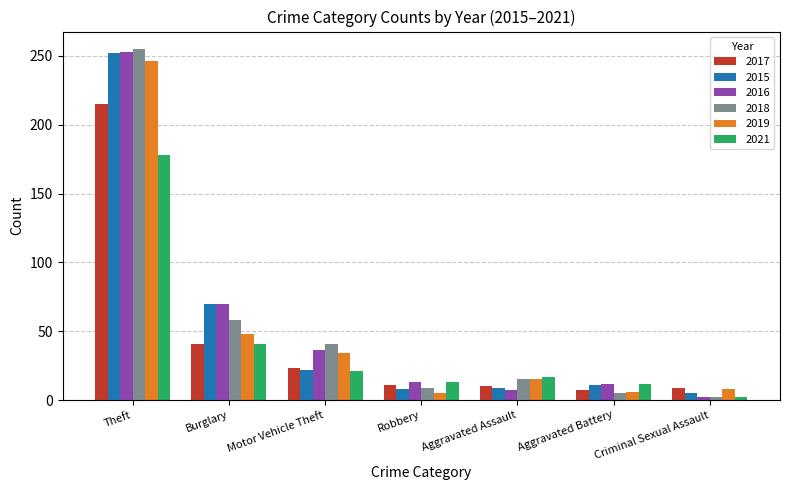

What is the maximum value for 2019?

246